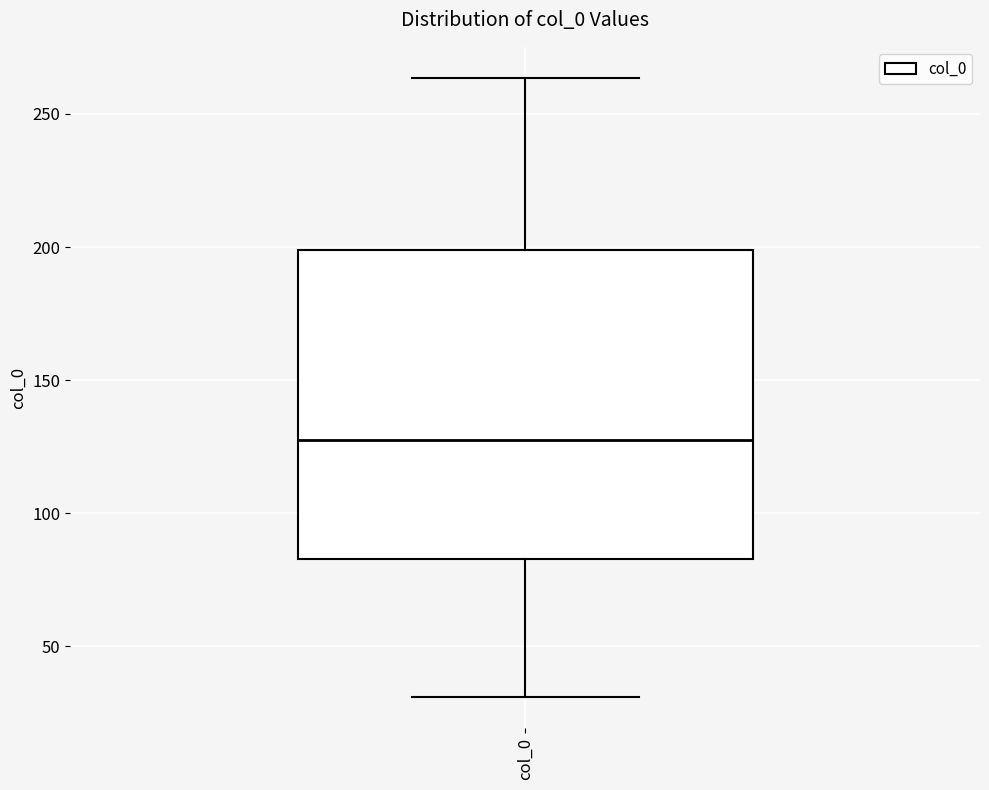

Transcribe this box plot: give where the median line is, the range the box spans, and where the two whiskers end, as read against the y-axis. The values are not printed on the chart, so give them approximately, as read against the axis.

median 125, box 85 to 200, whiskers 30 to 265